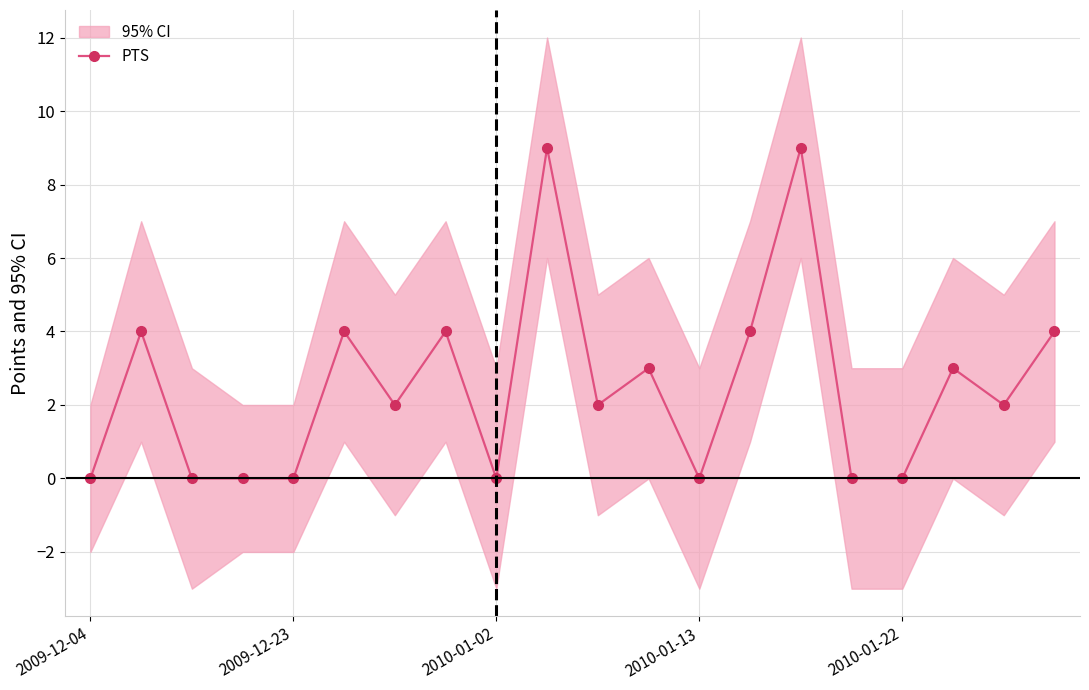

What is the maximum value shown in the chart?

9